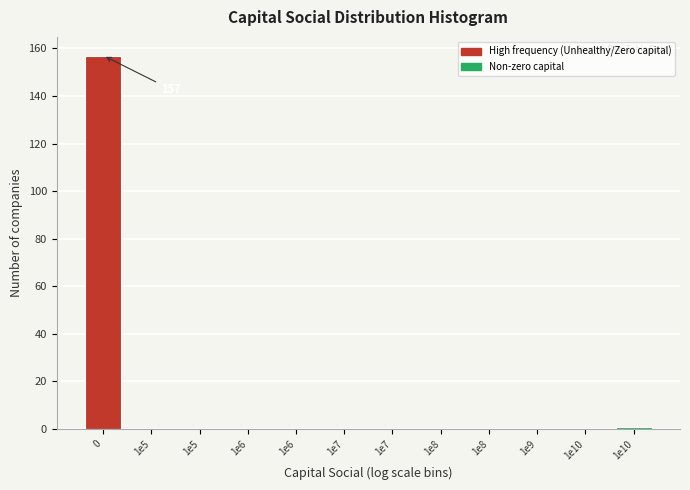

Are the bars horizontal?

No